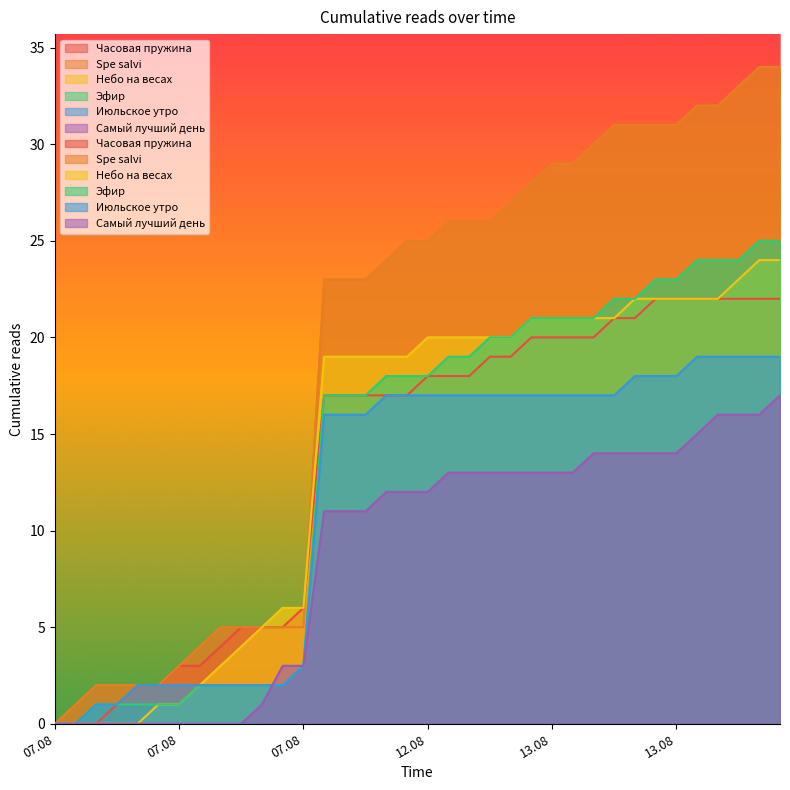

What are all the series names shown in the legend?

Часовая пружина, Spe salvi, Небо на весах, Эфир, Июльское утро, Самый лучший день